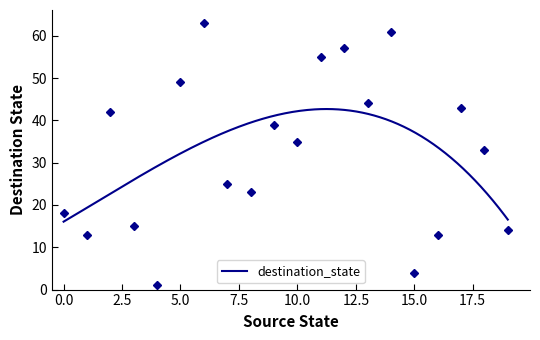

Rank the categories by value from lowest to highest.

4, 15, 1, 16, 19, 3, 0, 8, 7, 18, 10, 9, 2, 17, 13, 5, 11, 12, 14, 6